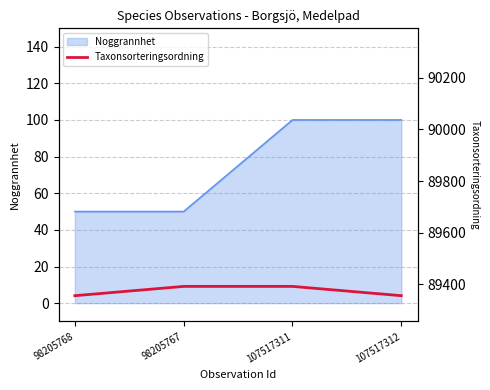

Which label corresponds to the smallest value in the chart?

98205768